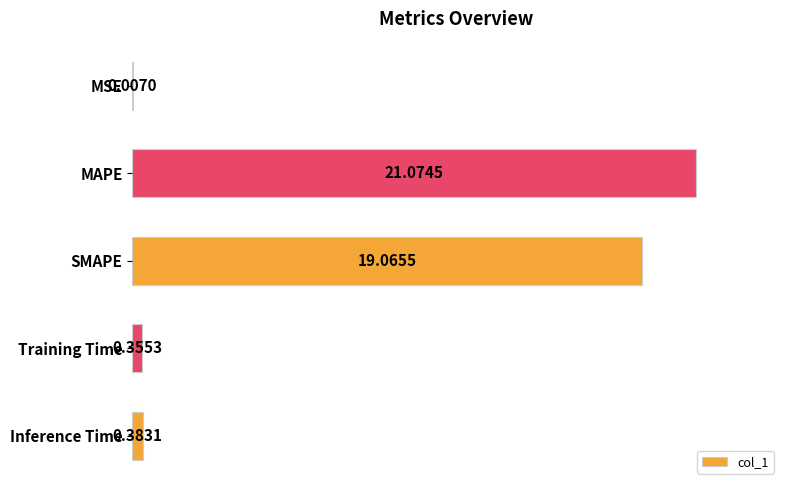

What is the change in value from MSE to MAPE?

+21.1